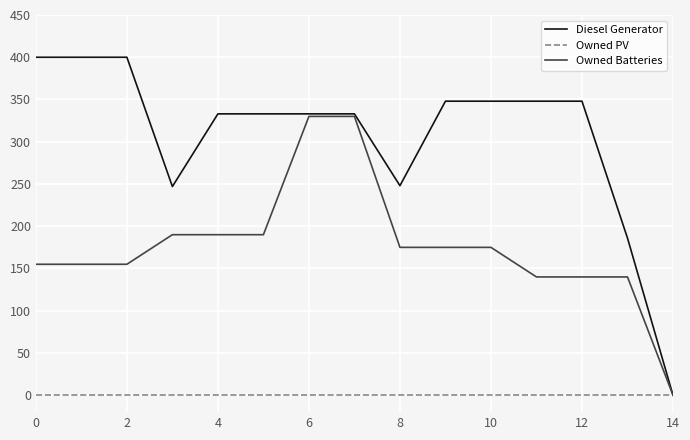

Which series has the largest total across all categories?

Diesel Generator